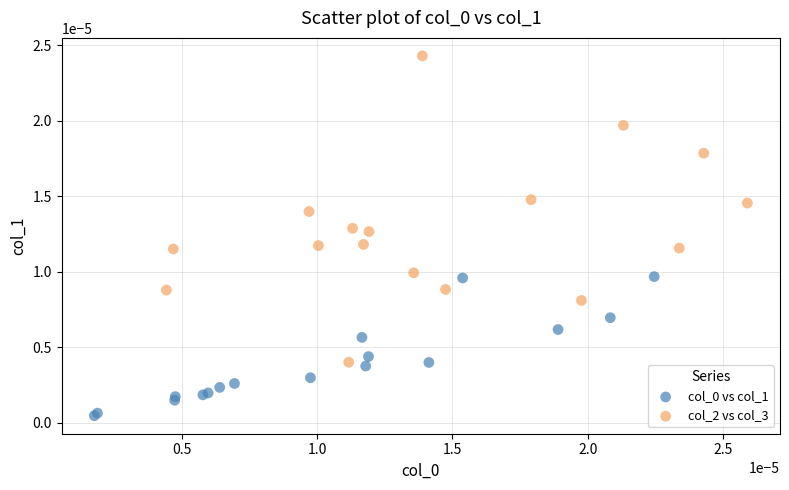

Which series has the widest spread of Y values?

col_2 vs col_3